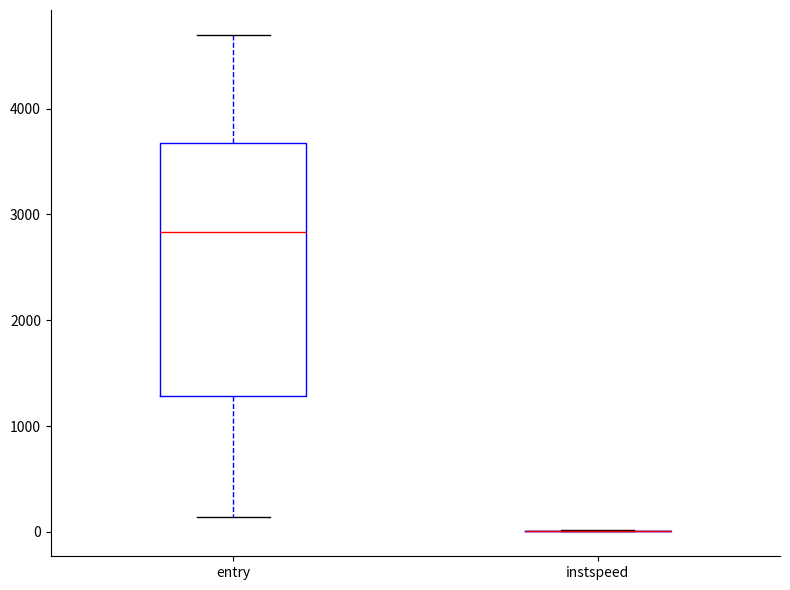

Which box is the tallest, from its lower edge to its upper edge?

entry